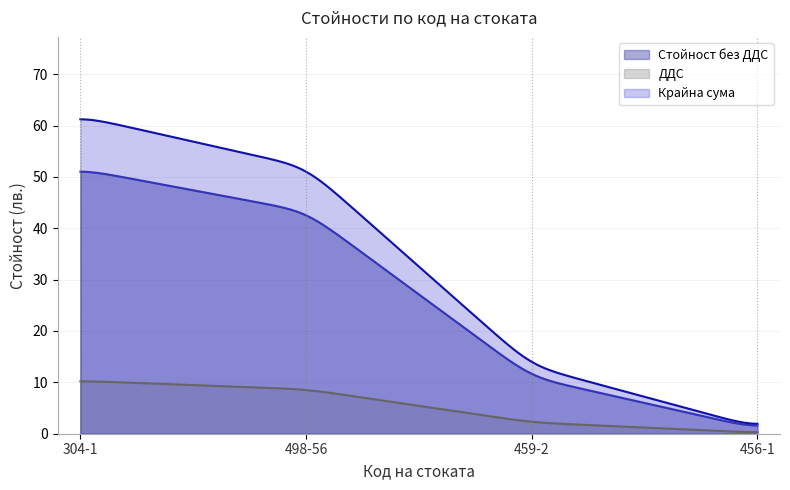

What is the difference between the highest and lowest values at 498-56?

43.3